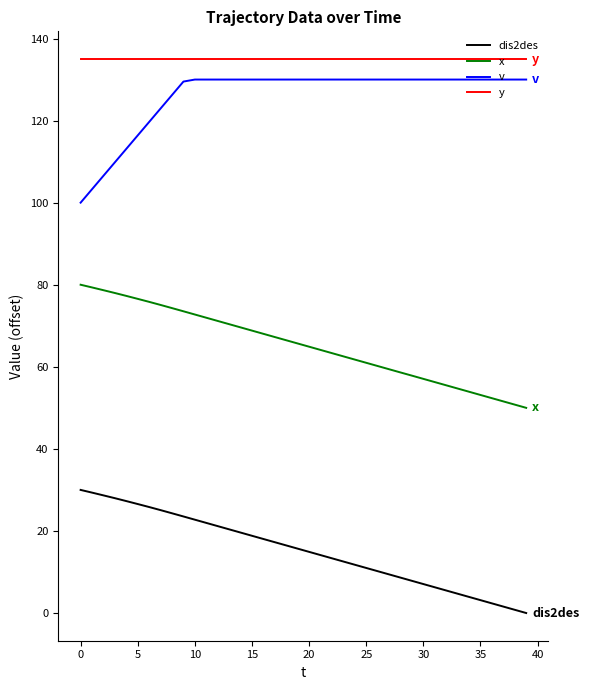

What is the highest value of the y series?

135.0